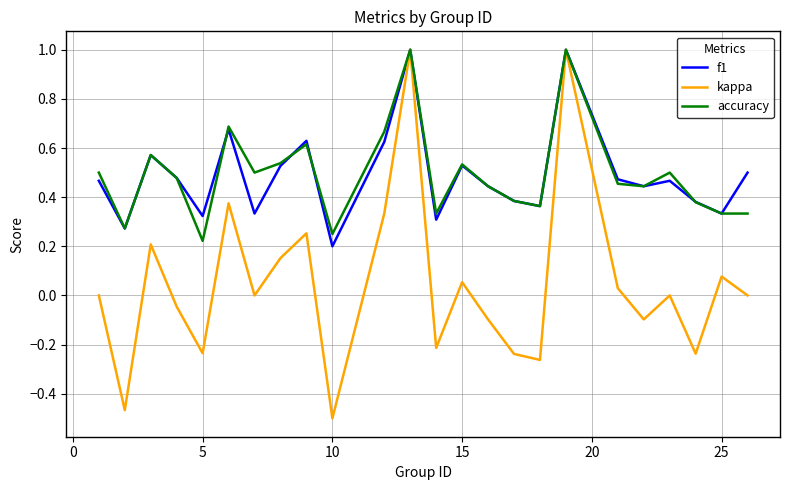

What is the maximum value for f1?

1.0